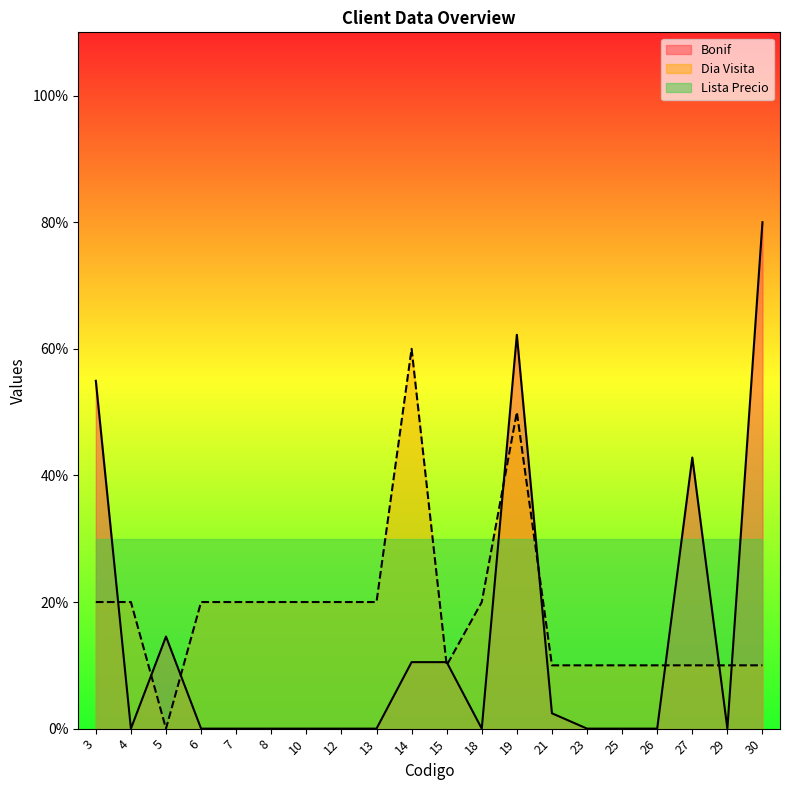

True or false: Dia Visita and Bonif intersect in this chart.

True